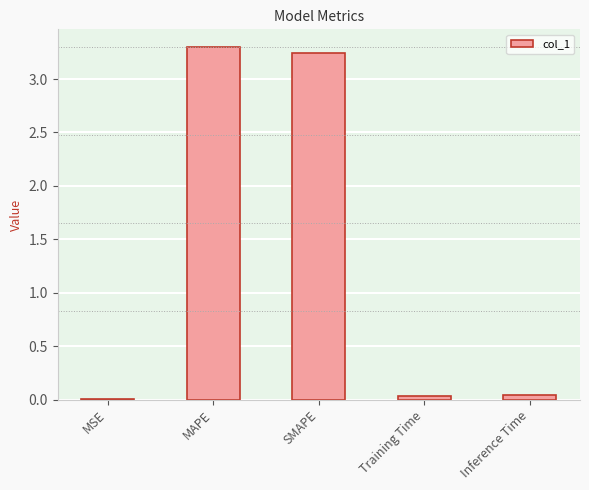

What is the sum of all values?

6.6